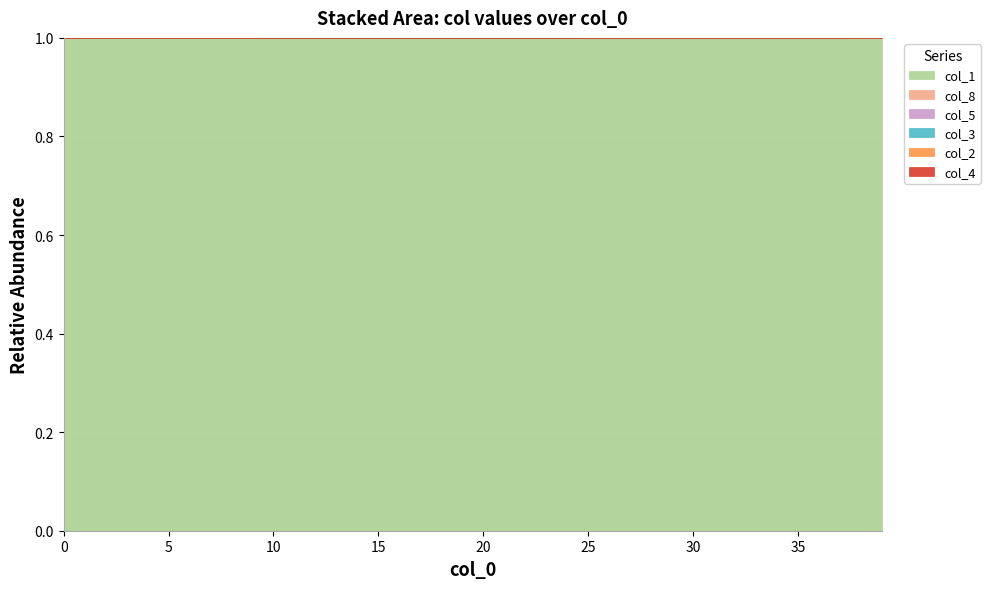

What is the total value across all series at 38?

5.0